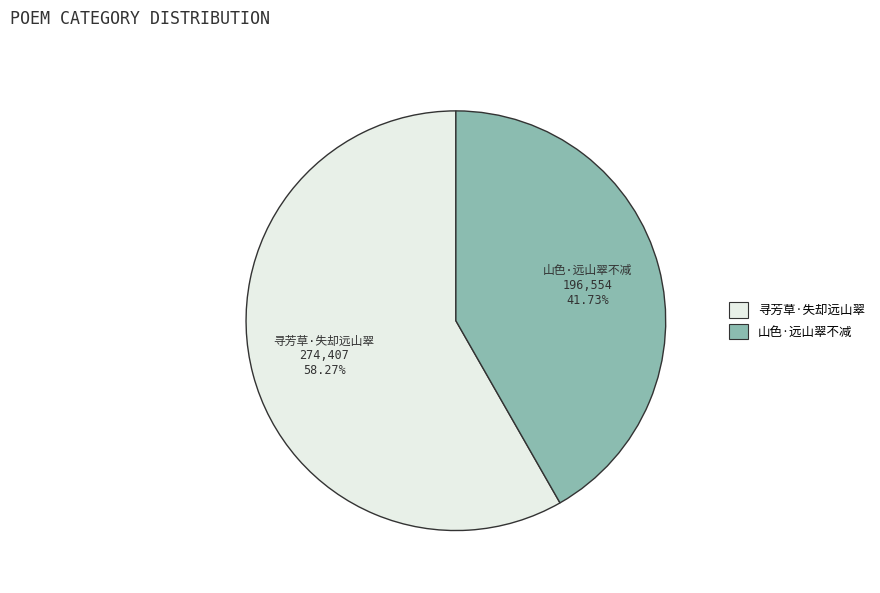

Is there a majority slice in this chart?

Yes